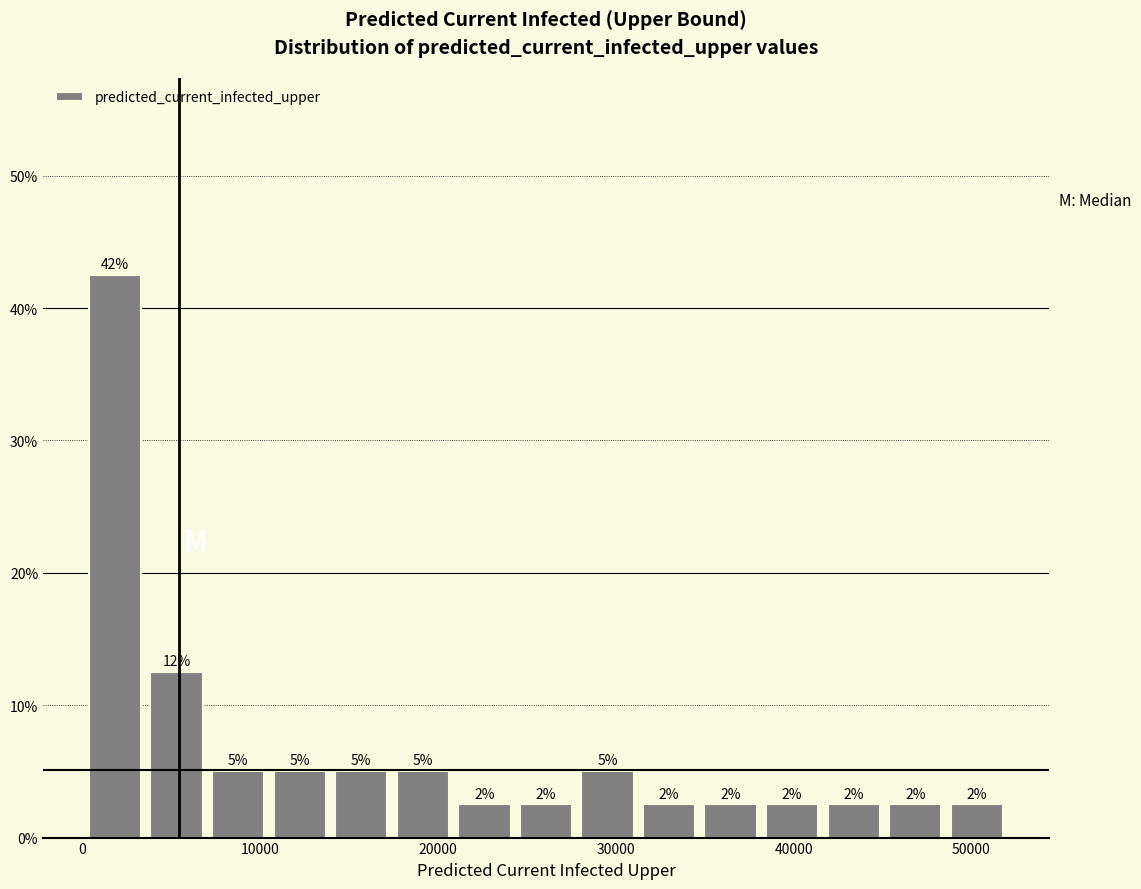

Read against the x-axis, roughly where is the centre of the tallest bar?

2000